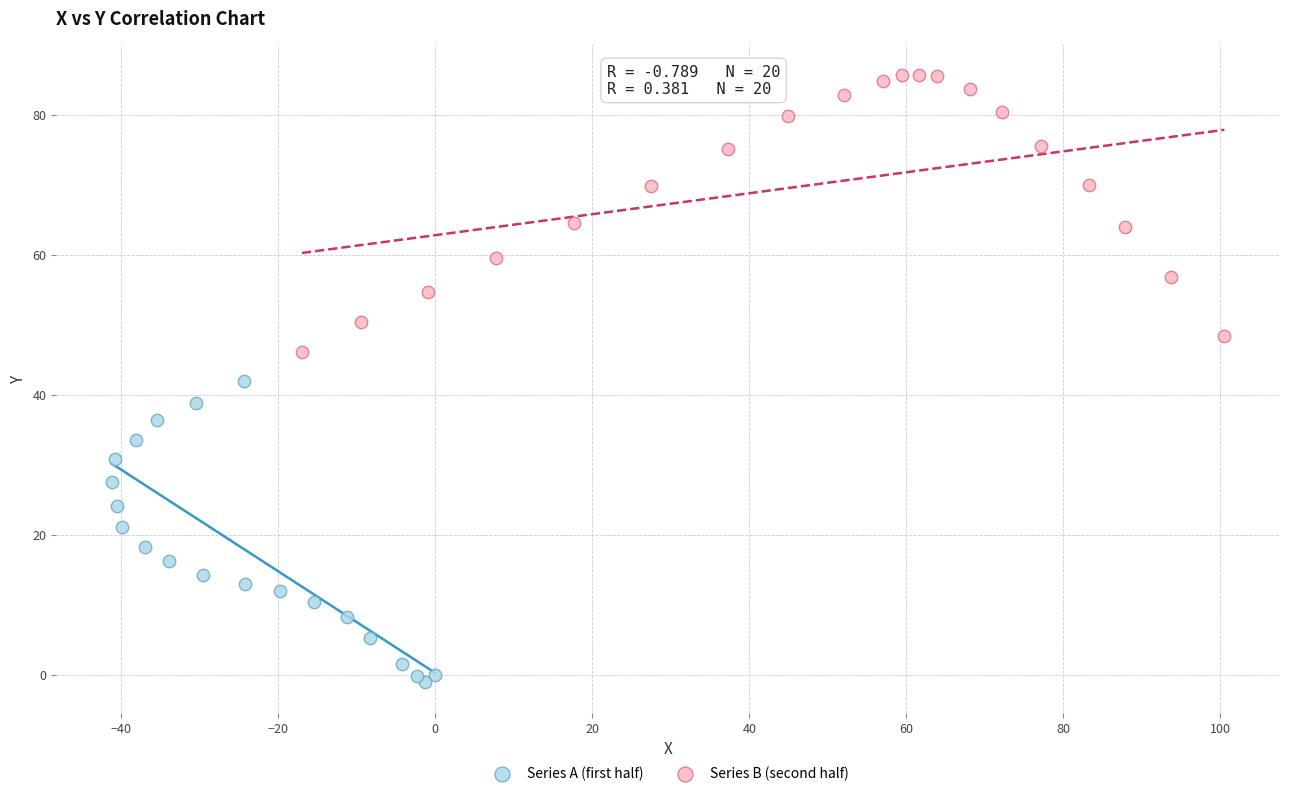

Which series reaches the maximum Y coordinate?

Series B (second half)